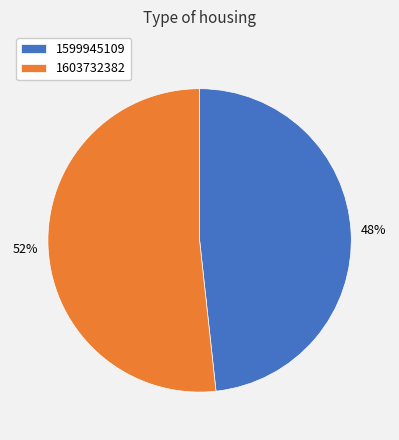

True or false: 1603732382 accounts for 44% of the total.

False